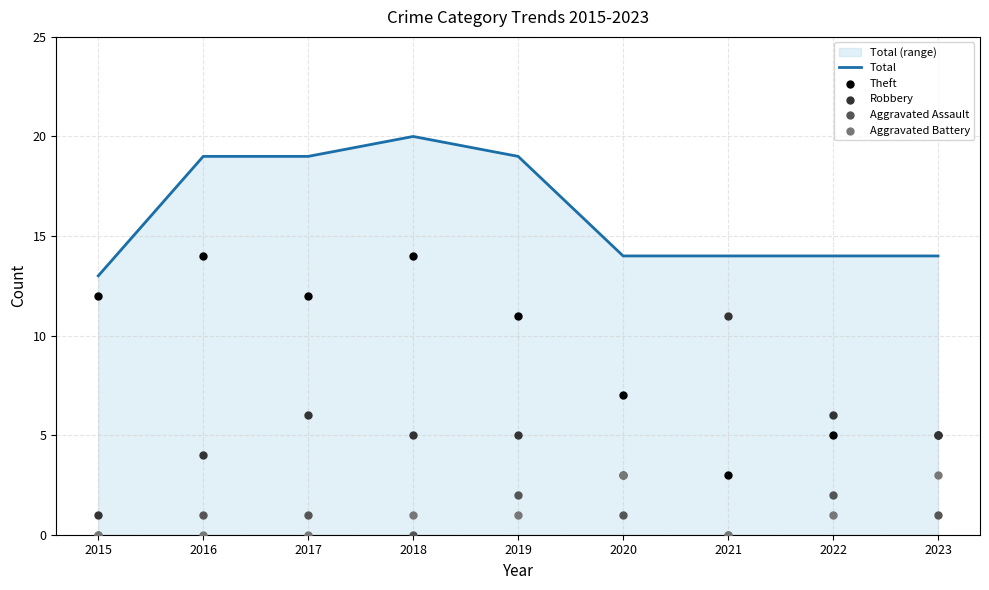

What is the total value across all series at 2021?

28